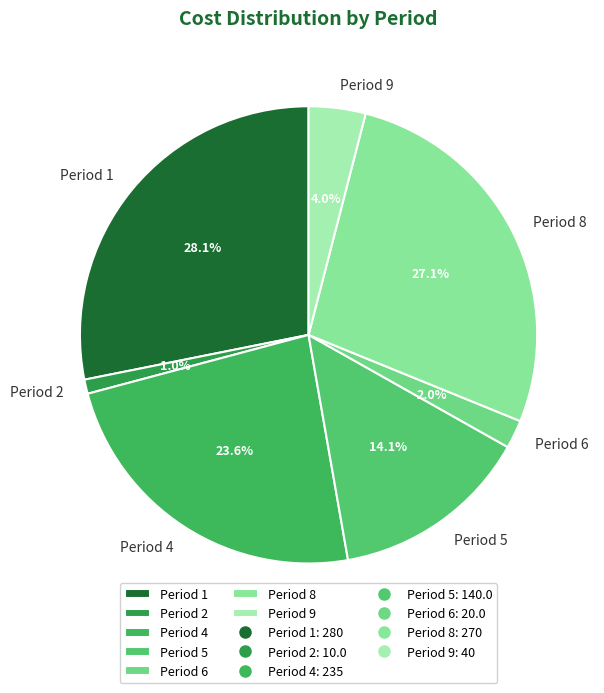

To the nearest percent, what is the difference between the largest and smallest slice percentages?

27%